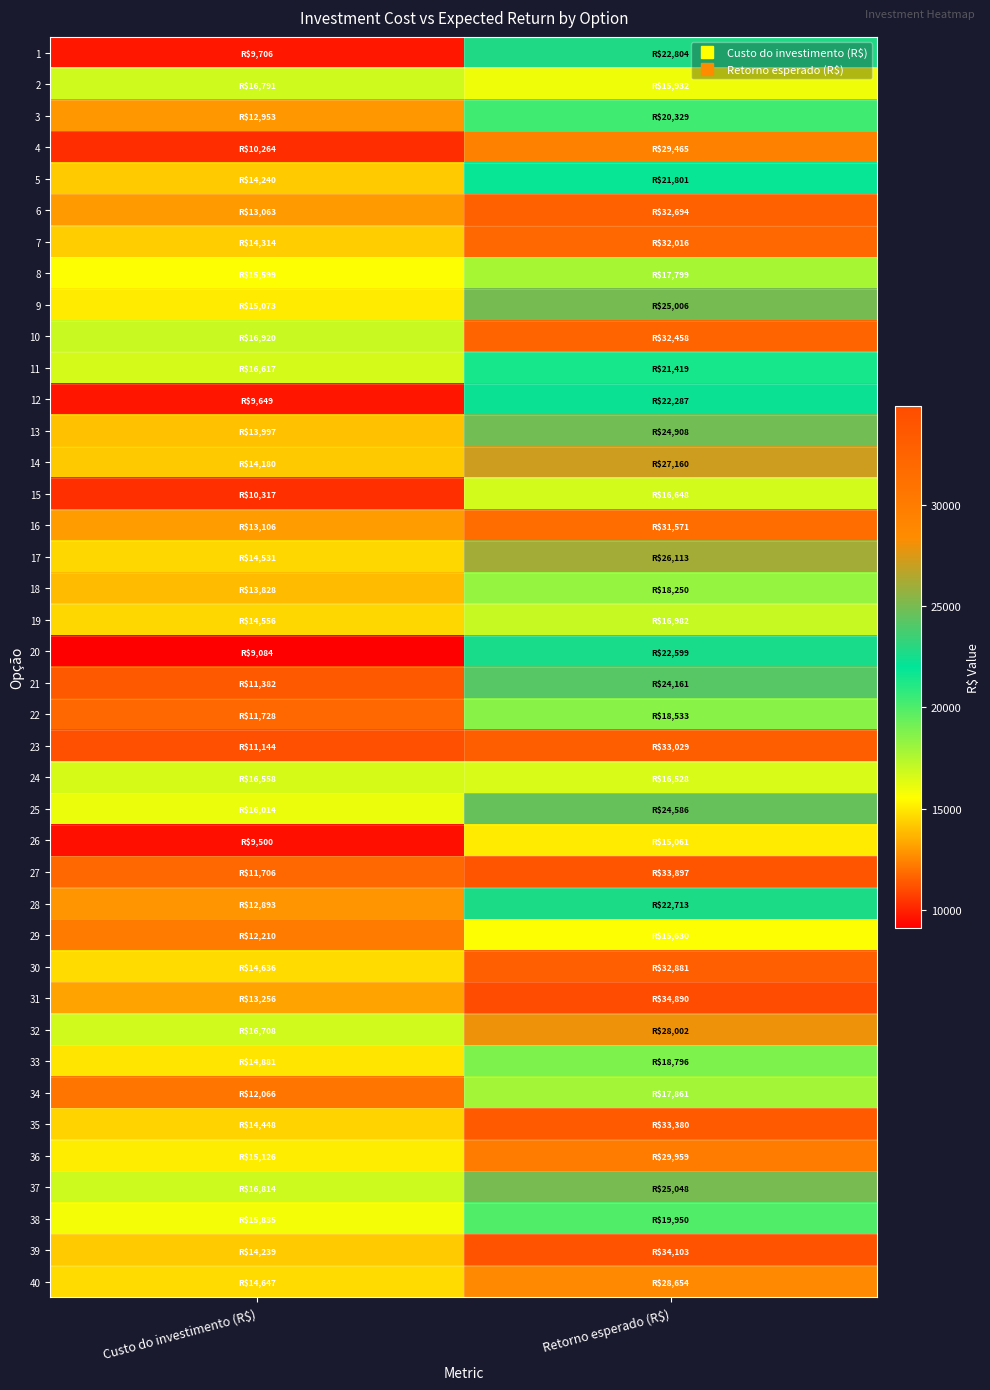

What is the total value across all series at Retorno esperado (R$)?

985903